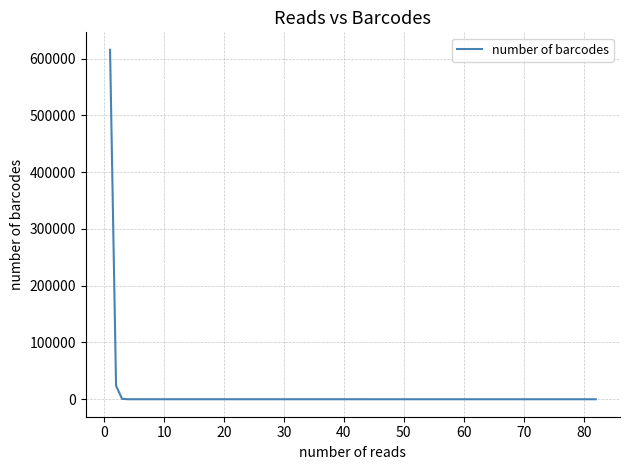

How many categories are shown in the chart?

5